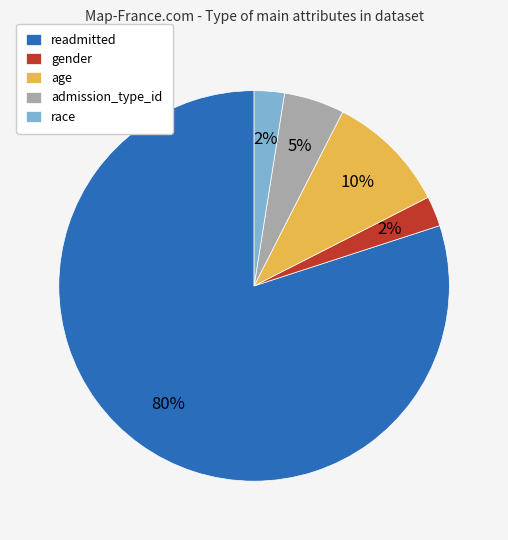

Is there a majority slice in this chart?

Yes